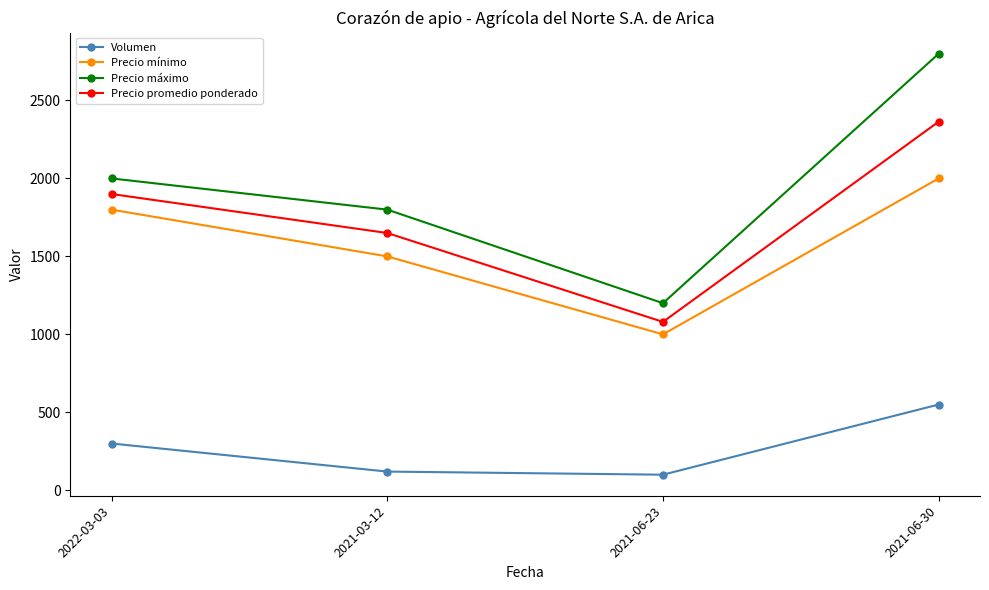

Is it true that Precio mínimo equals 1283 at 2021-06-30?

False